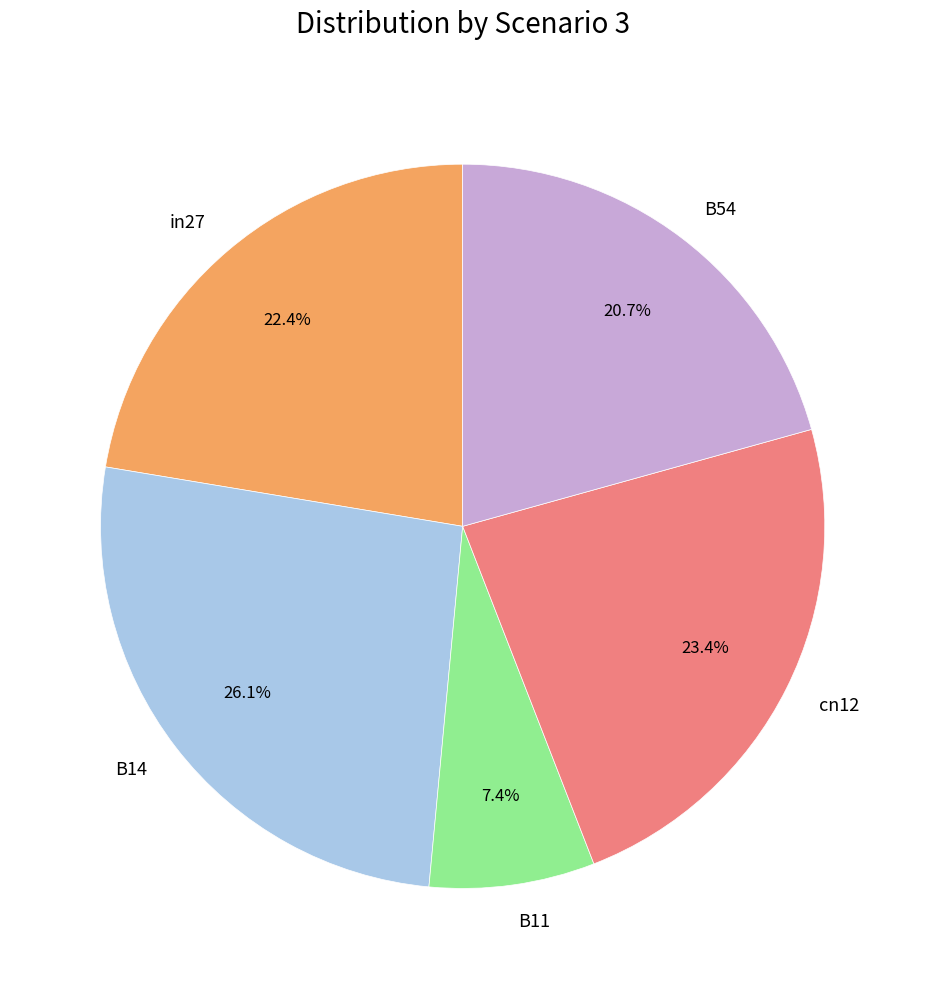

To the nearest percent, what is the difference between the largest and smallest slice percentages?

19%